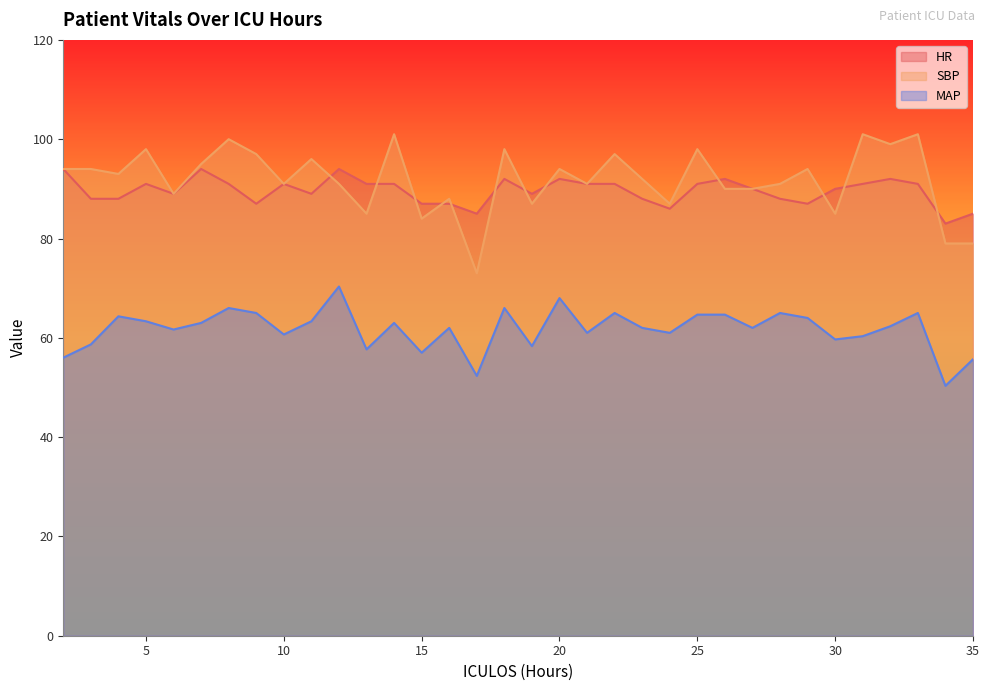

True or false: HR and MAP cross at least once.

False